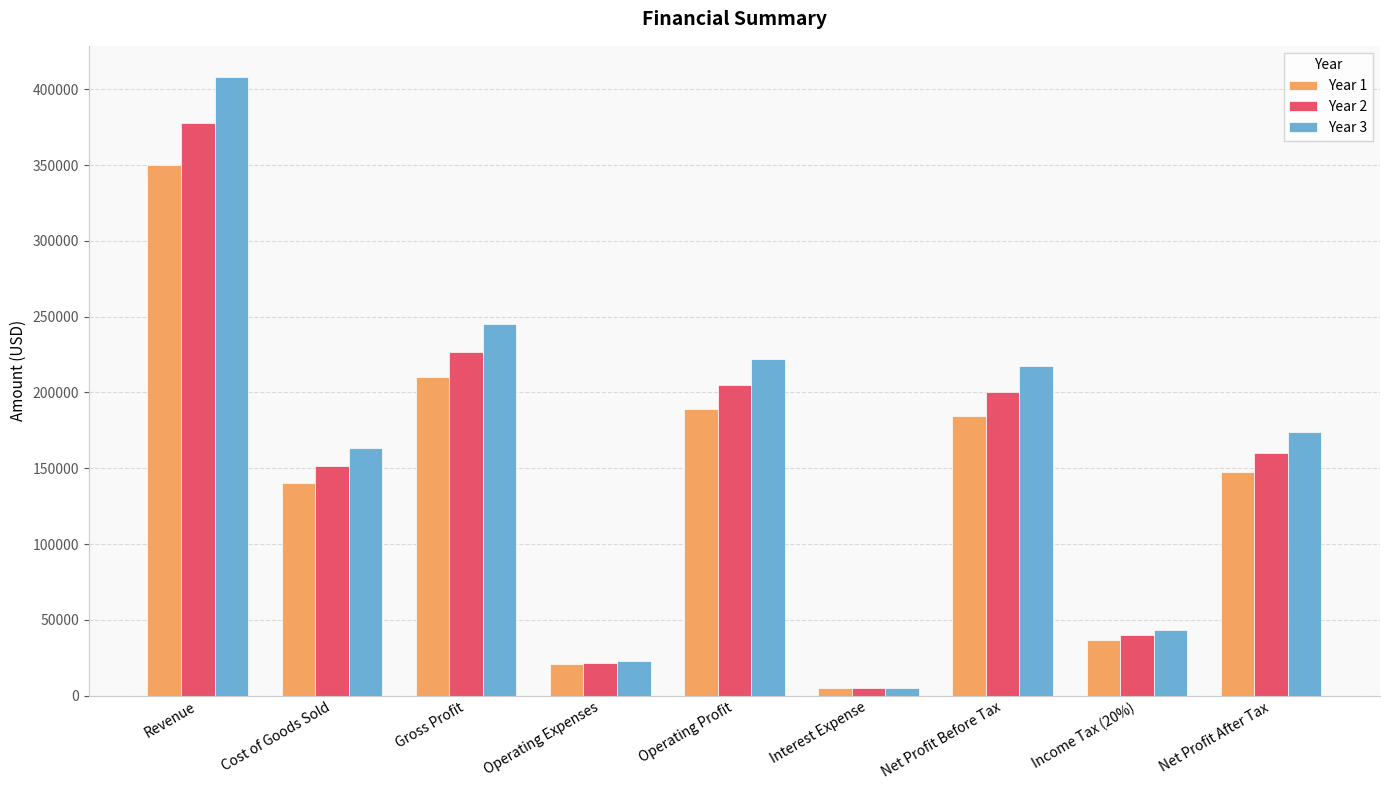

Which series has the largest range (max minus min)?

Year 3